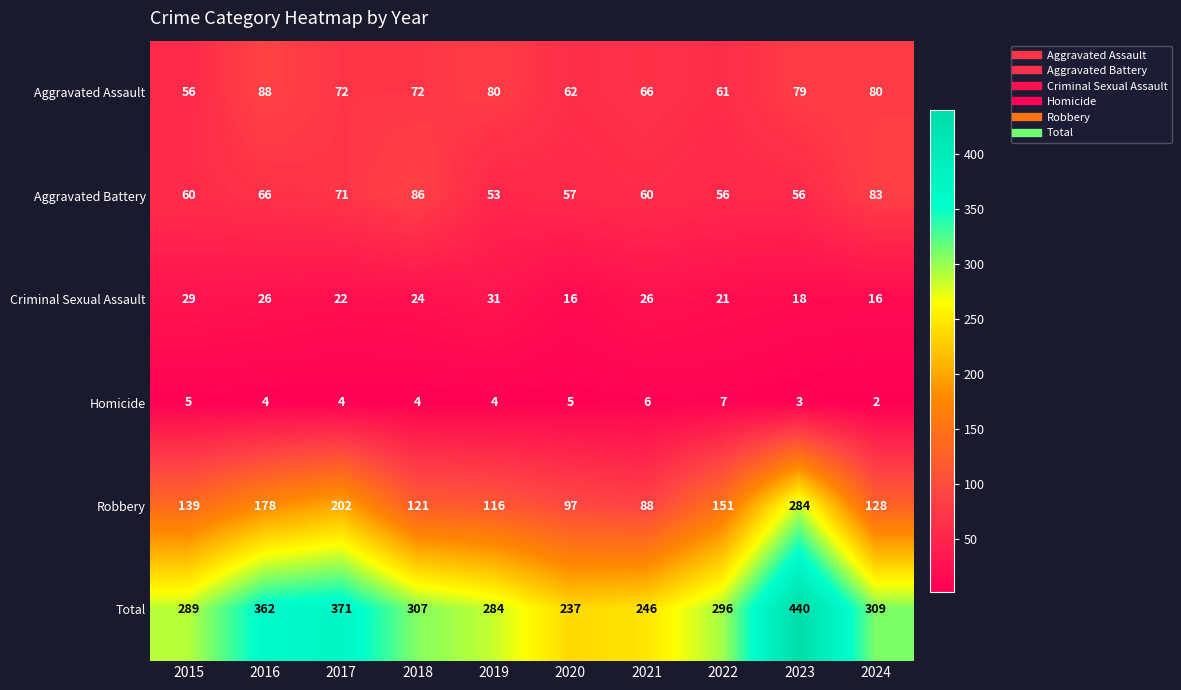

What value does the Aggravated Assault series have at 2018?

72